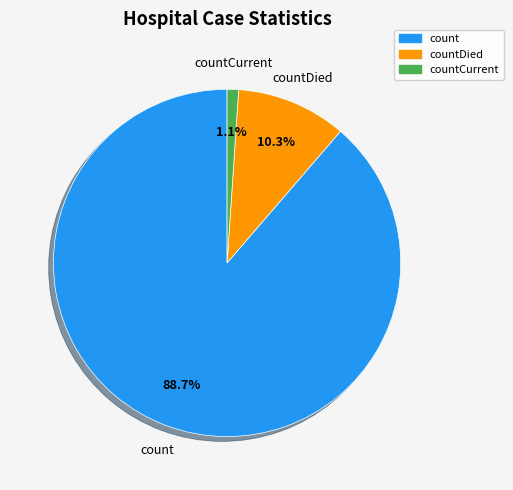

Does any single category account for the majority?

Yes